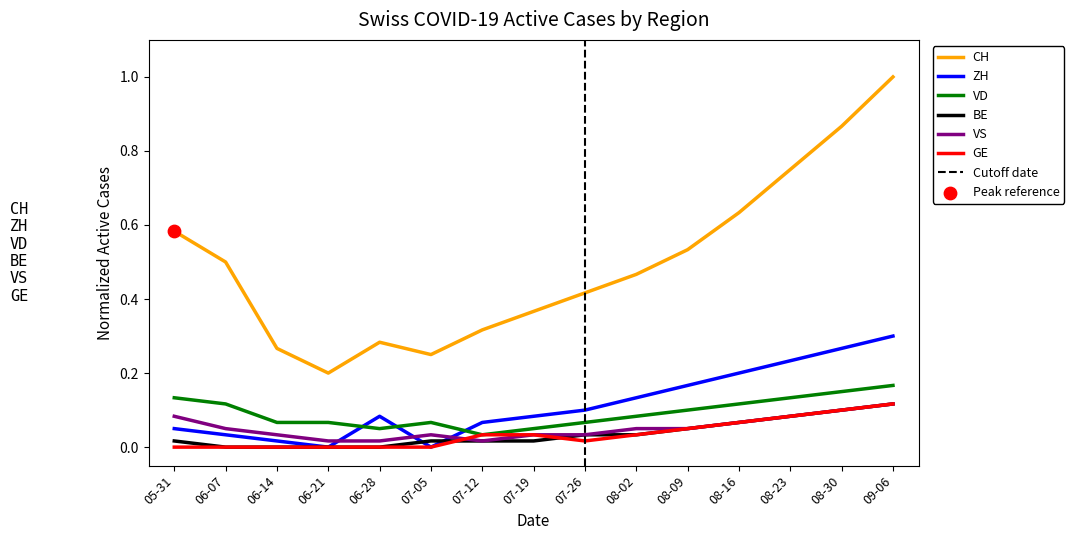

Is the value of VS at 06-21 greater than the value of GE at 09-06?

No